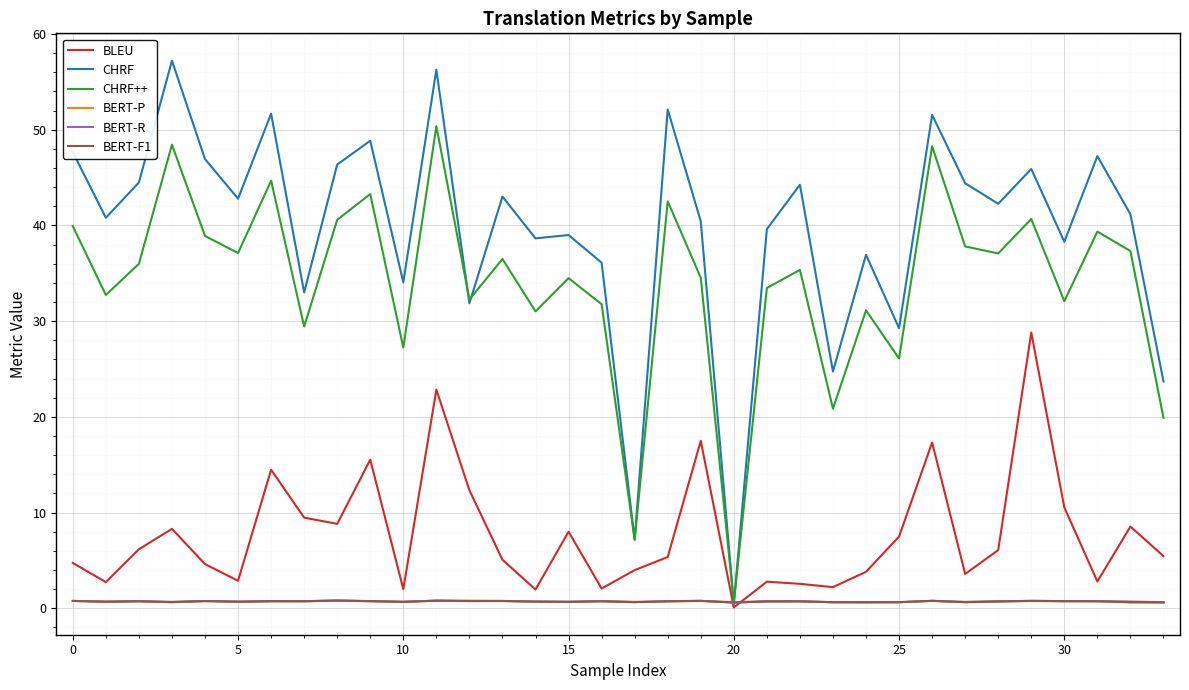

Which series has the largest total across all categories?

CHRF